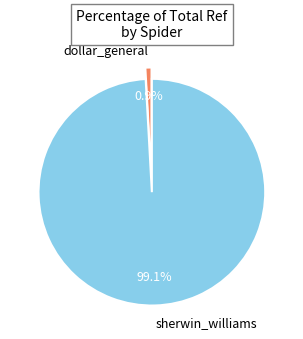

What percentage is the sherwin_williams slice, to the nearest percent?

99%